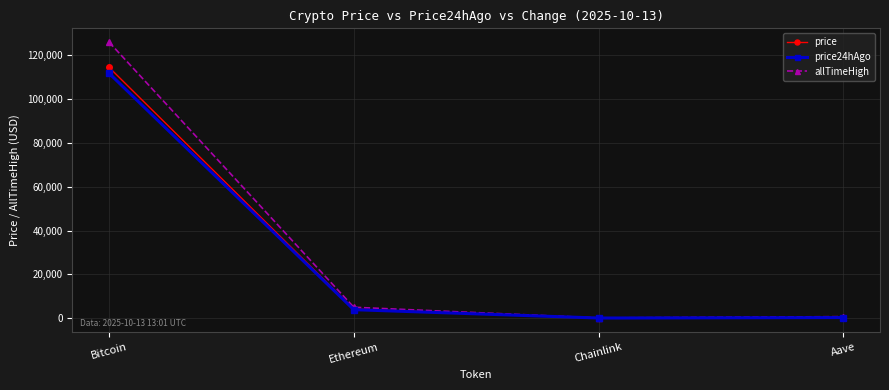

At which category is the sum across all series the highest?

Bitcoin